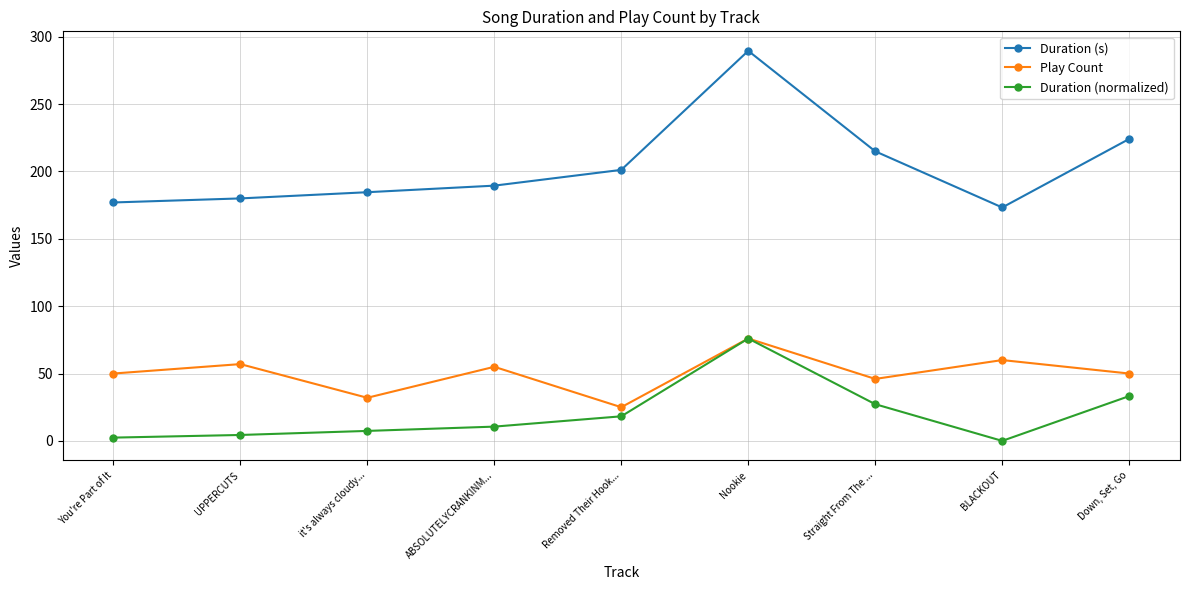

How many values in the Duration (normalized) series are below 10?

4